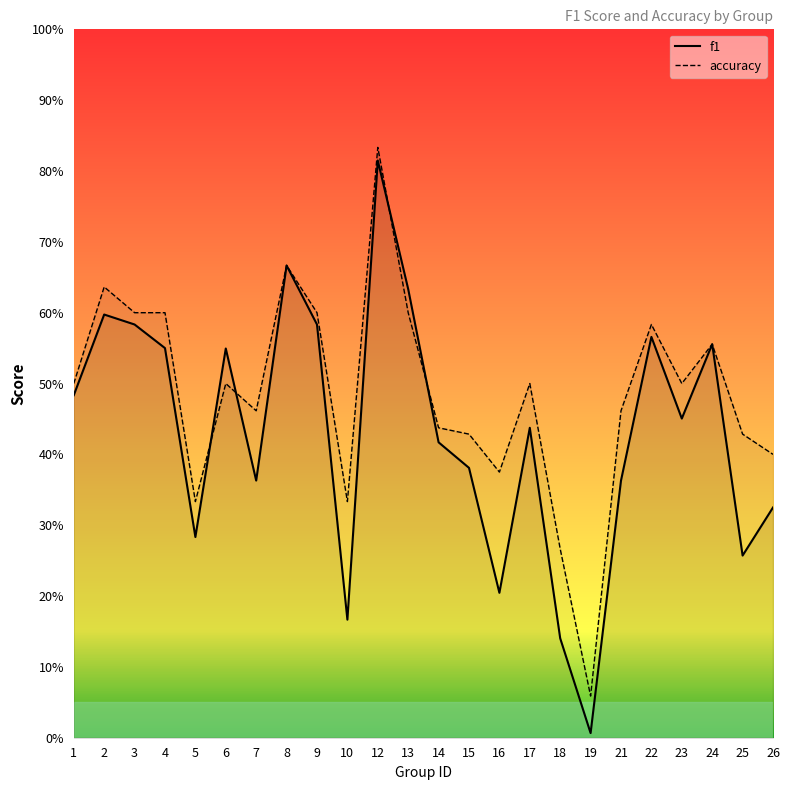

Rank the categories by f1 value from highest to lowest.

12, 8, 13, 2, 3, 9, 22, 24, 4, 6, 1, 23, 17, 14, 15, 7, 21, 26, 5, 25, 16, 10, 18, 19